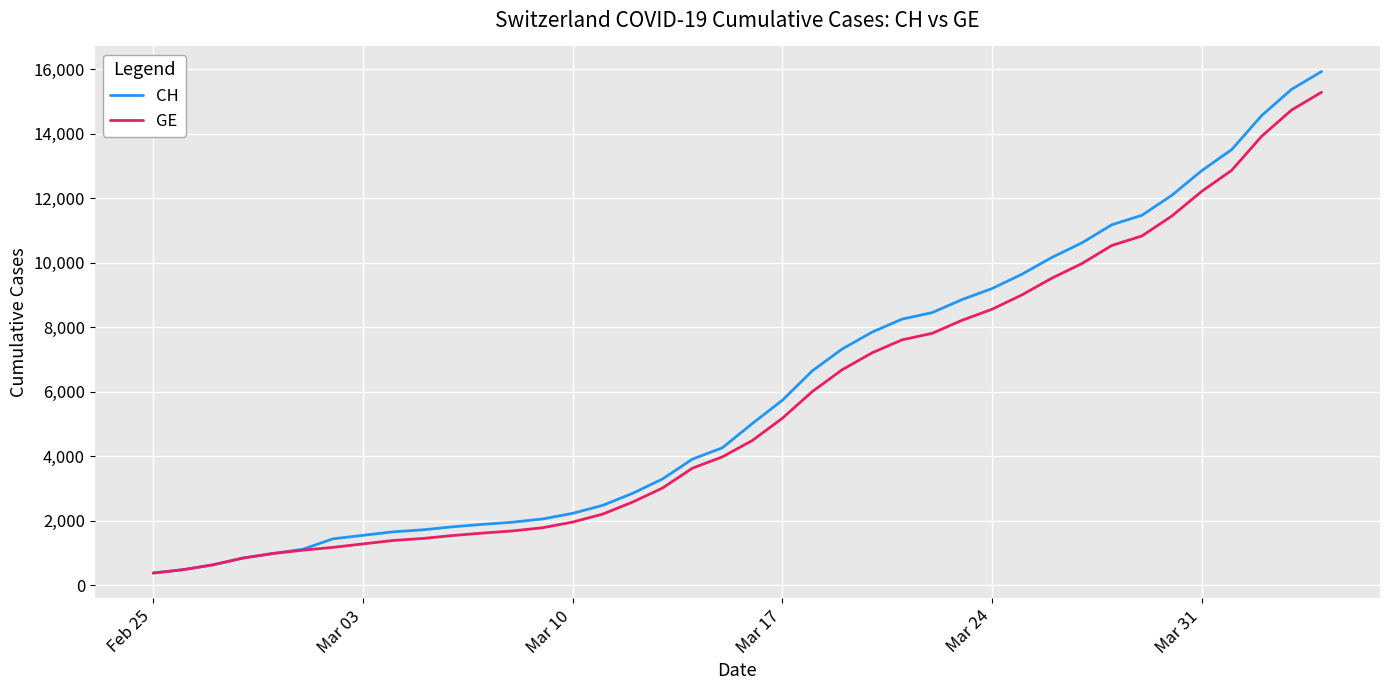

What is the minimum value shown in the chart?

375